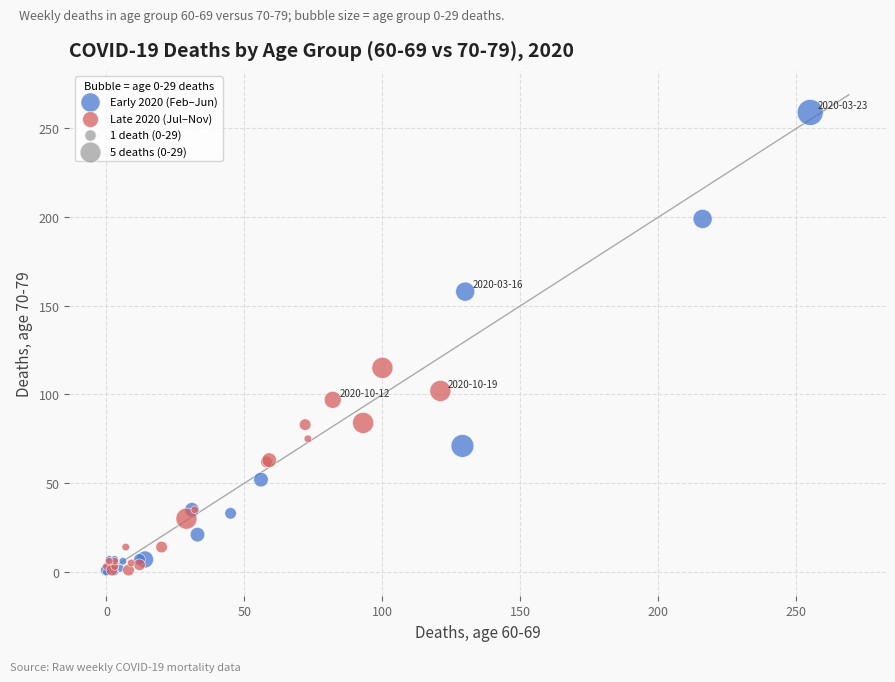

Which series has the largest Y range (max minus min)?

Early 2020 (Feb–Jun)